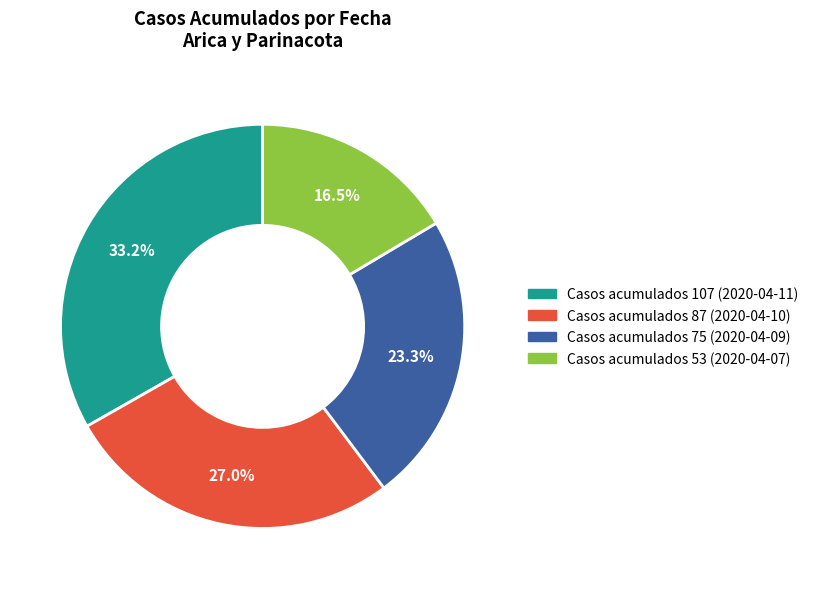

Does any single category account for the majority?

No